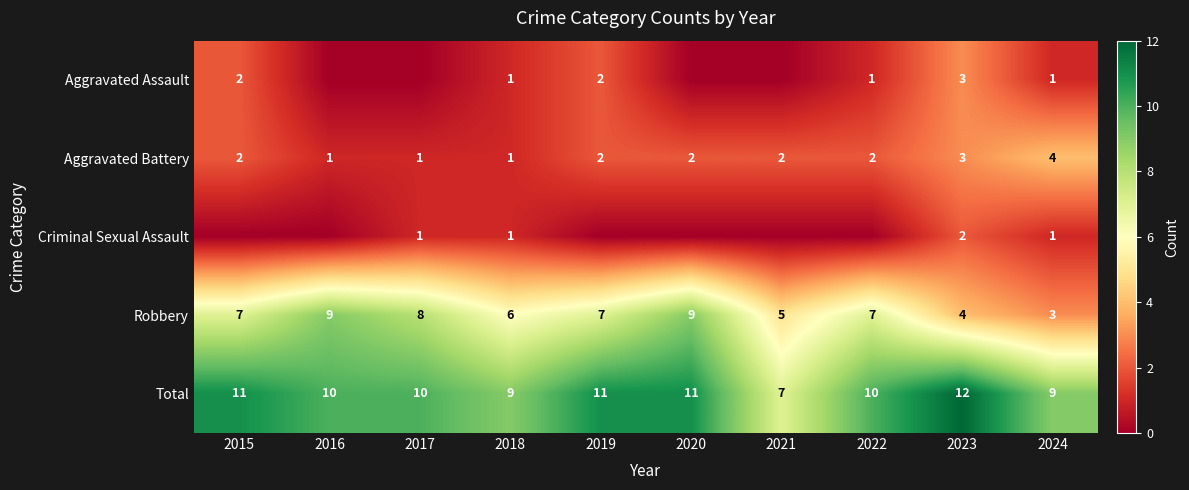

What is the approximate value of Total at 2015?

11